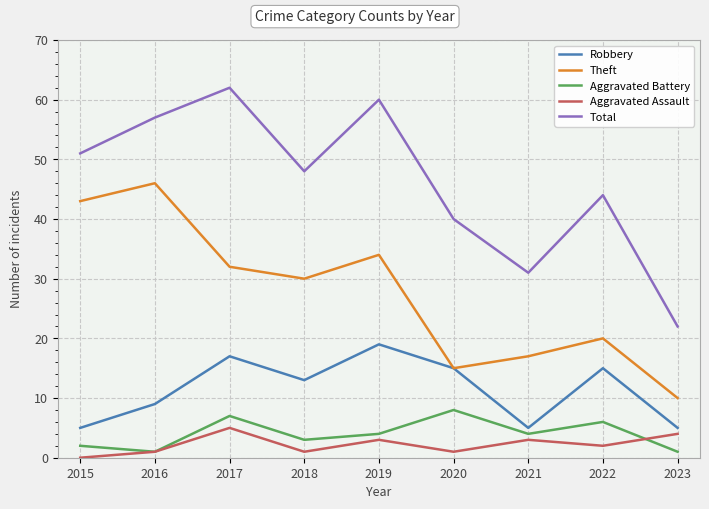

Reading left to right, extract all data points from this chart.

Robbery: 5	9	17	13	19	15	5	15	5
Theft: 43	46	32	30	34	15	17	20	10
Aggravated Battery: 2	1	7	3	4	8	4	6	1
Aggravated Assault: 0	1	5	1	3	1	3	2	4
Total: 51	57	62	48	60	40	31	44	22